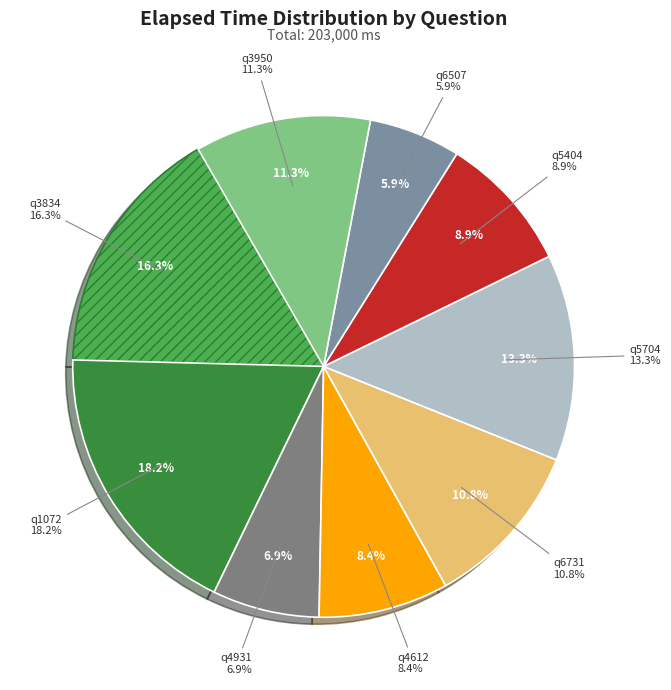

The q4931 slice represents 7% of the pie. True or false?

True